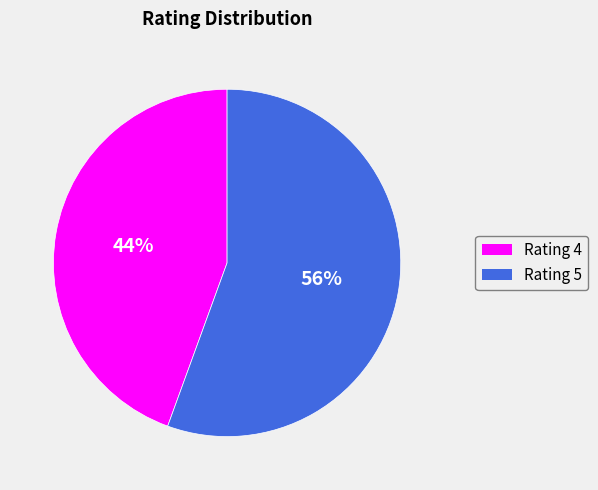

To the nearest percent, what is the average slice percentage?

50%